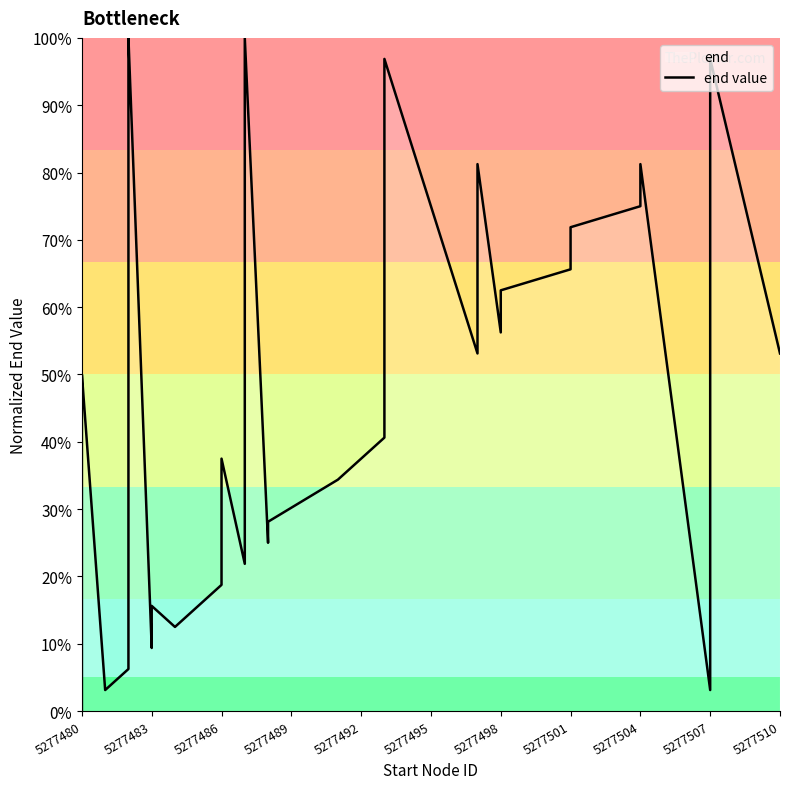

What is the label of the 40th point from the left?

5277510